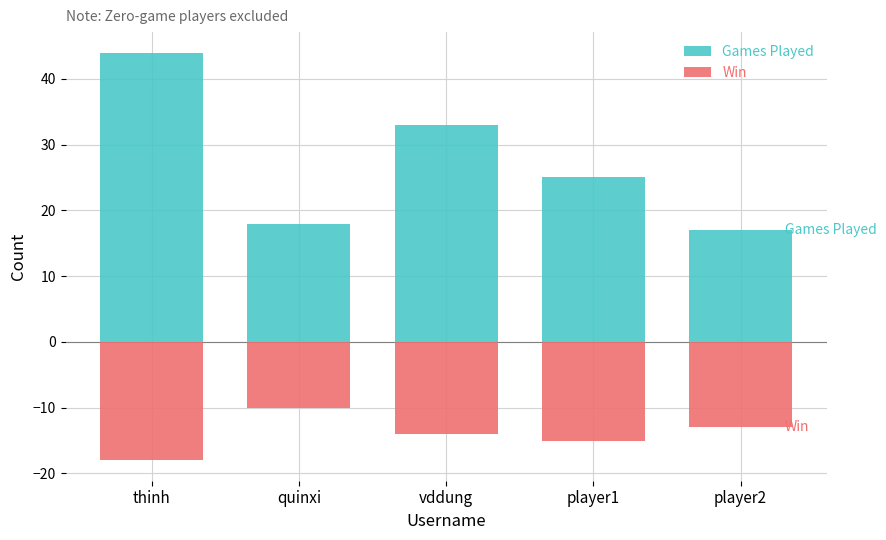

The Games Played series shows 44 at thinh. True or false?

True